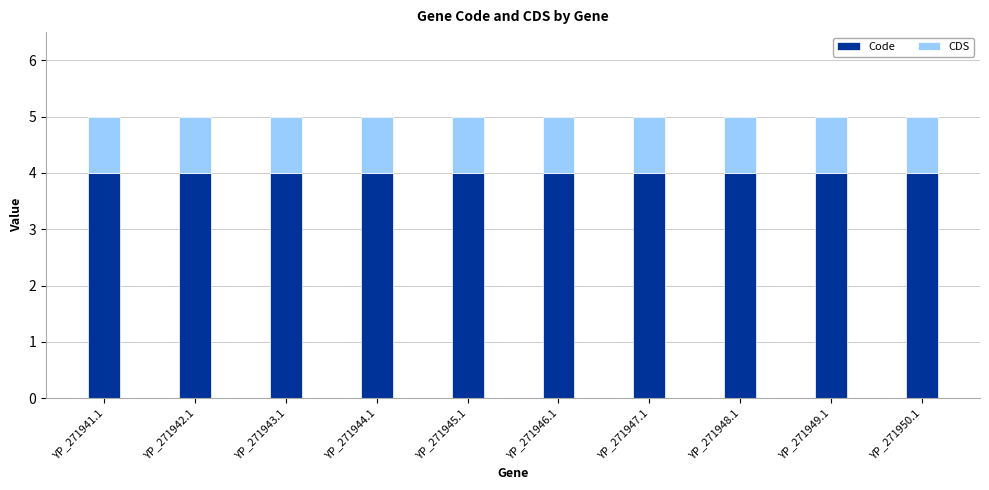

What is the sum of all Code values?

40